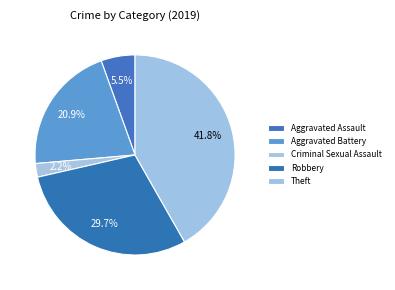

To the nearest percent, what is the difference between the largest and smallest slice percentages?

40%